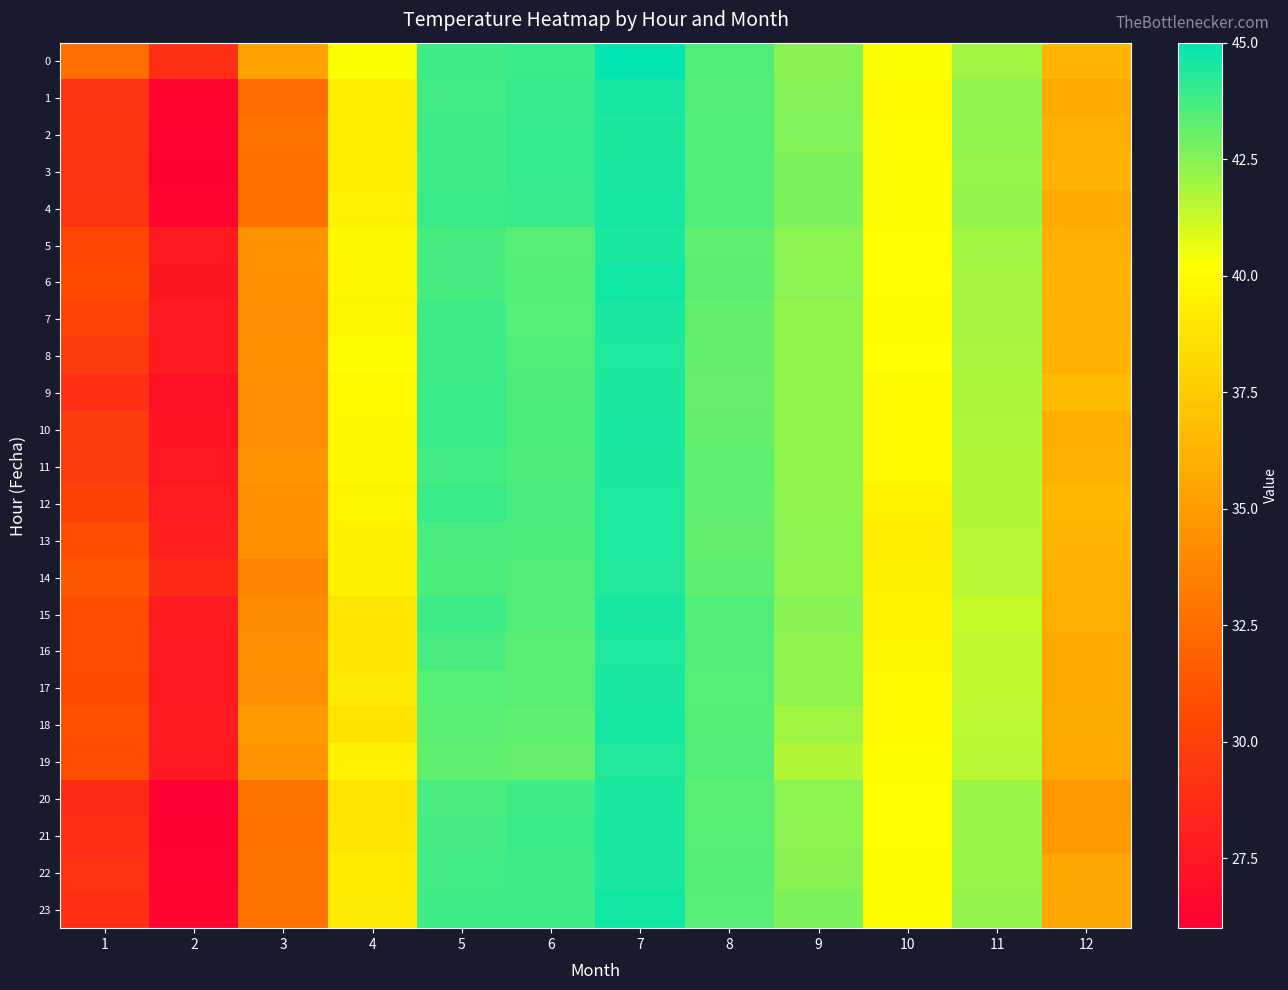

Which has a higher value, 6 or 11?

6